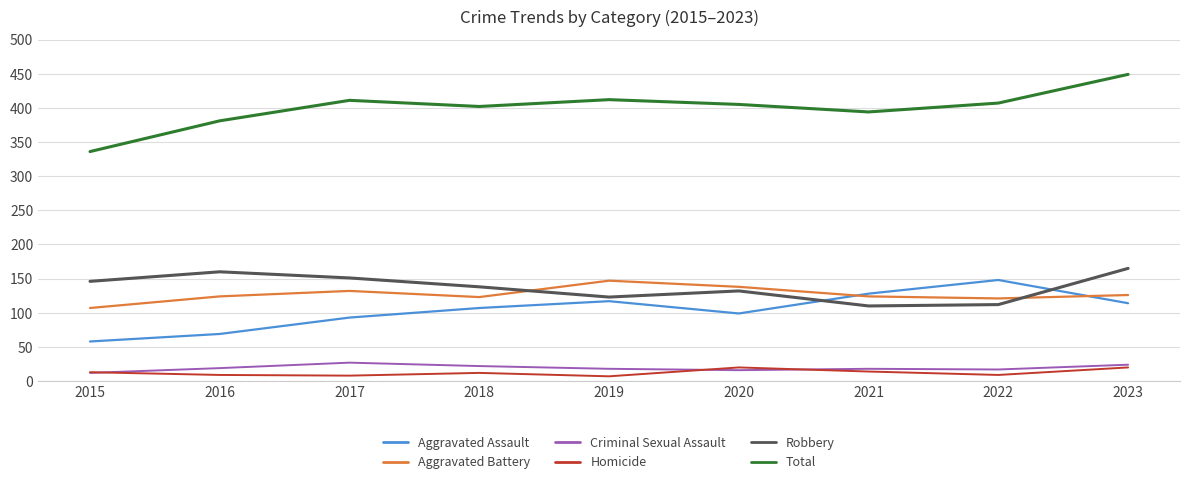

At which label does Aggravated Assault reach its peak?

2022